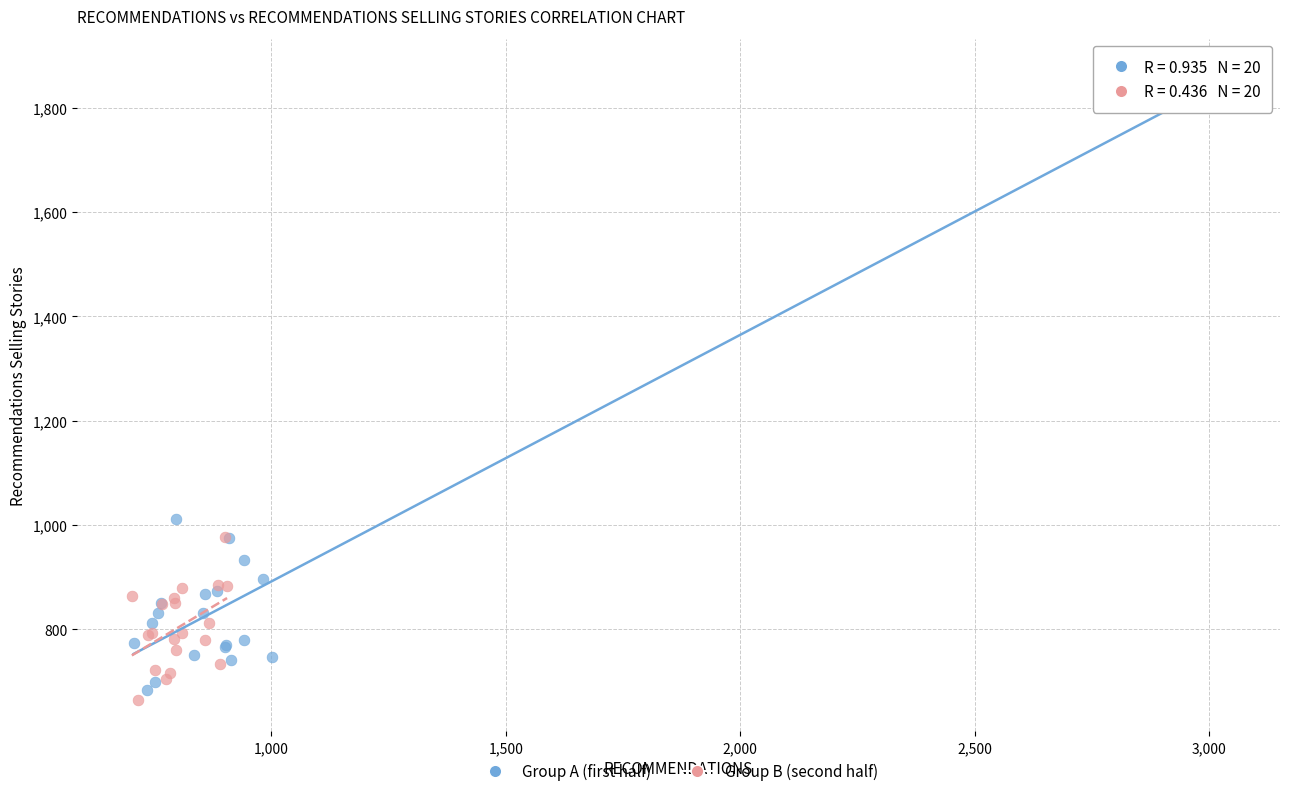

Which series contains the highest Y value?

Group A (first half)